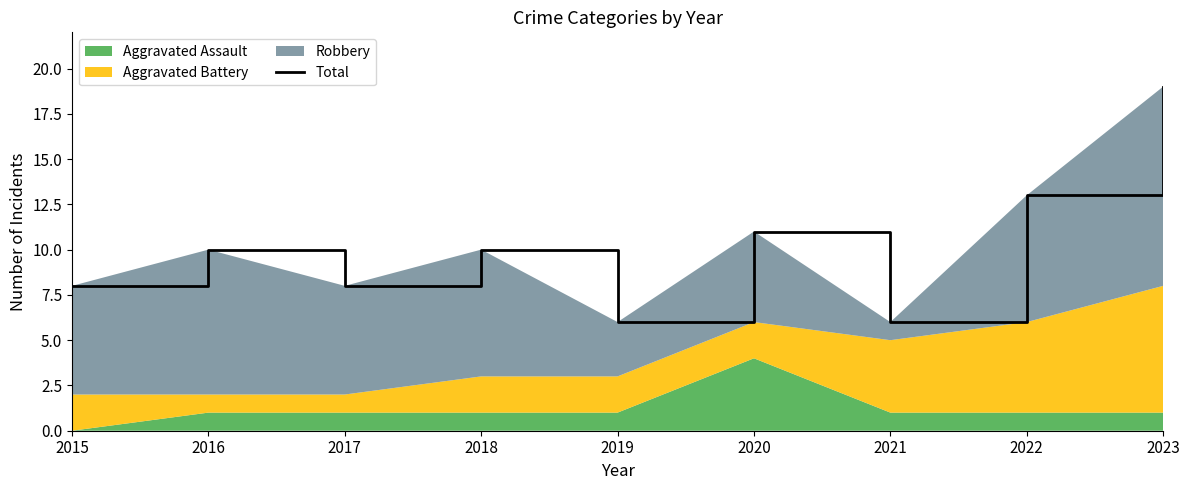

Rank the categories by value from highest to lowest.

2023, 2022, 2020, 2016, 2018, 2015, 2017, 2019, 2021